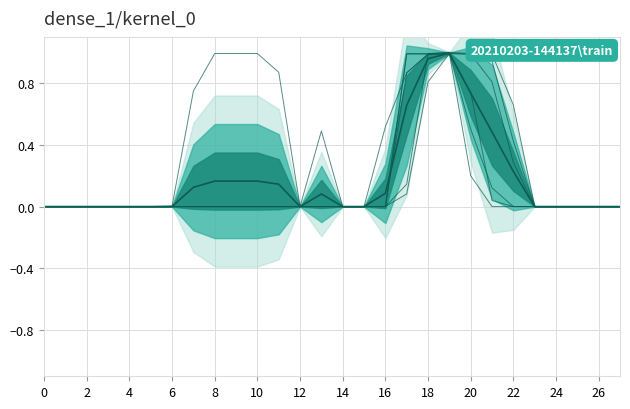

What is the difference between the col_18 values at 19 and 1?

1.0